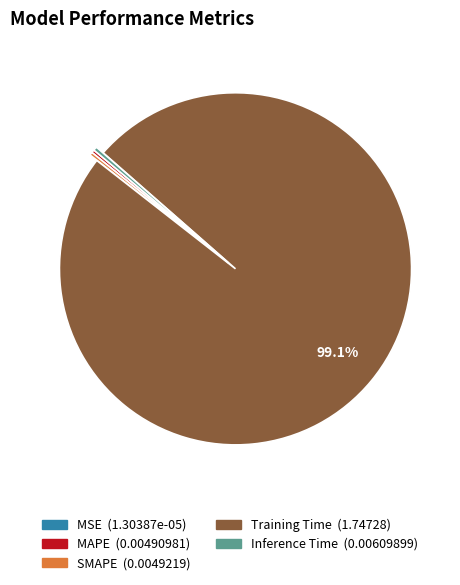

What is the largest slice in the pie chart?

Training Time